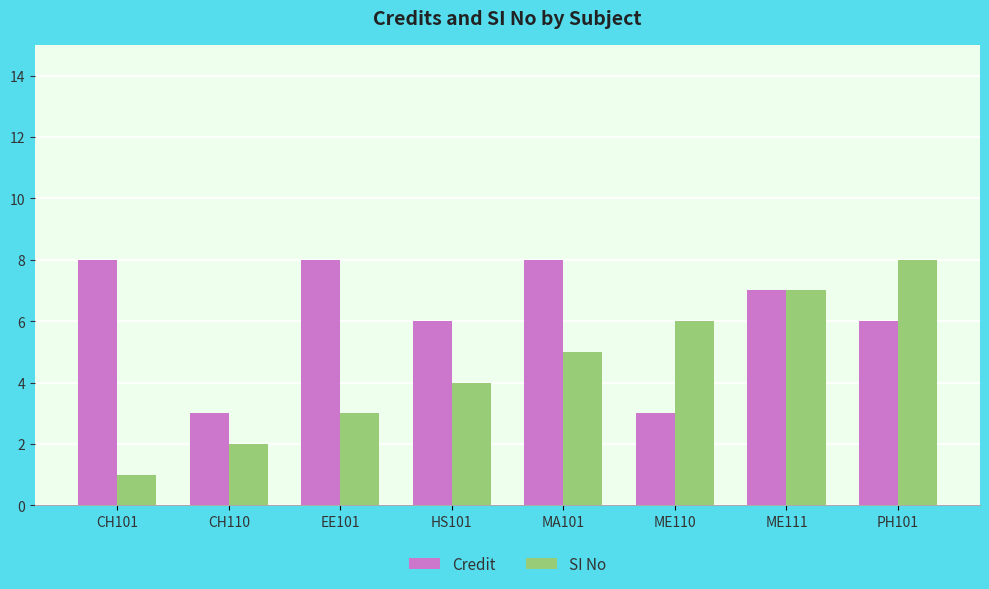

At ME110, list the series in order from smallest to largest.

Credit, SI No